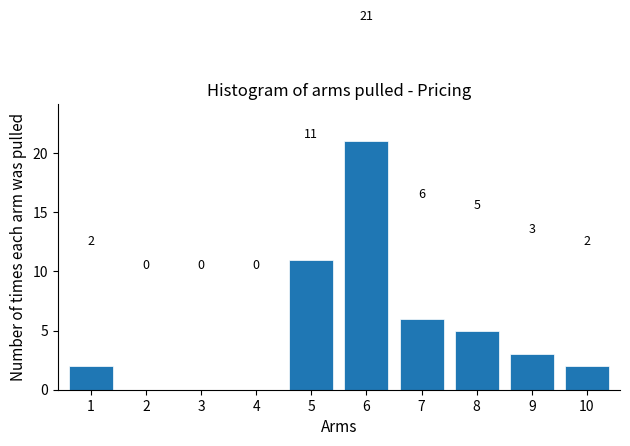

Reading left to right, transcribe all the data shown in this chart.

1=2	2=0	3=0	4=0	5=11	6=21	7=6	8=5	9=3	10=2